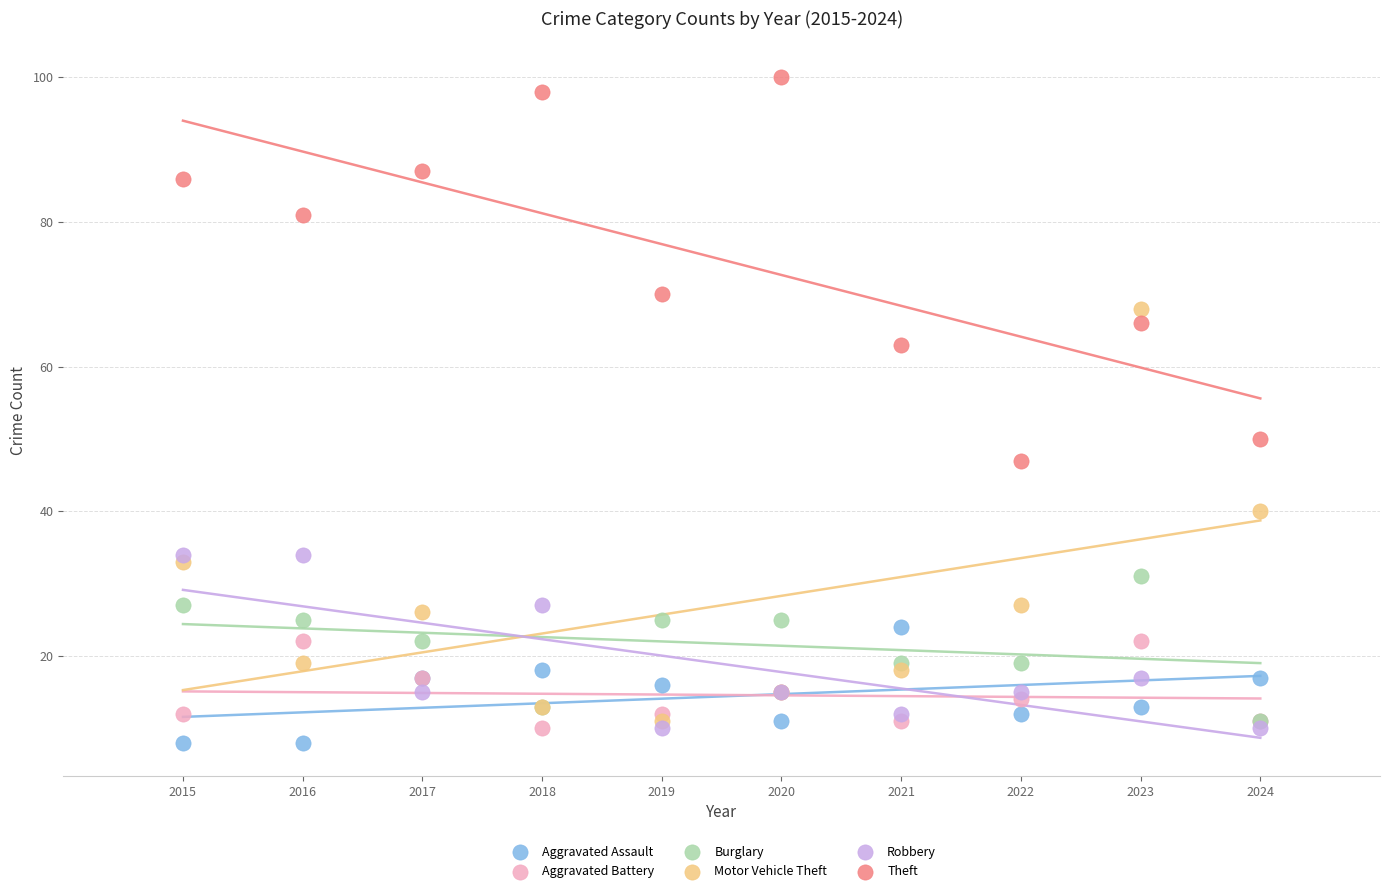

In the Theft series, what Y value is closest to 73?

70